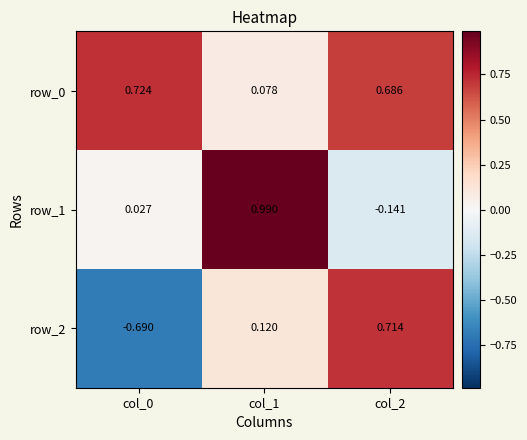

Is the value of row_2 at col_2 greater than the value of row_0 at col_2?

Yes